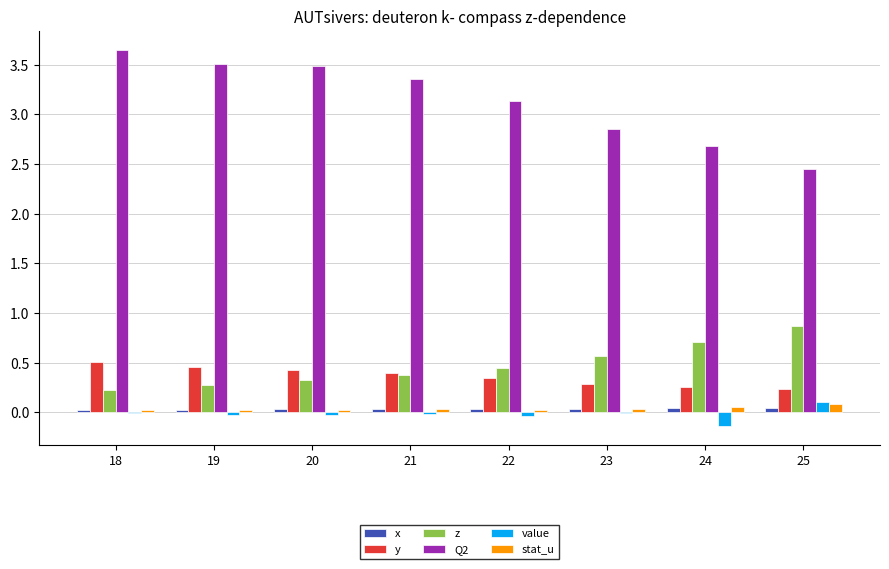

Is the value of y at 23 greater than the value of value at 21?

Yes